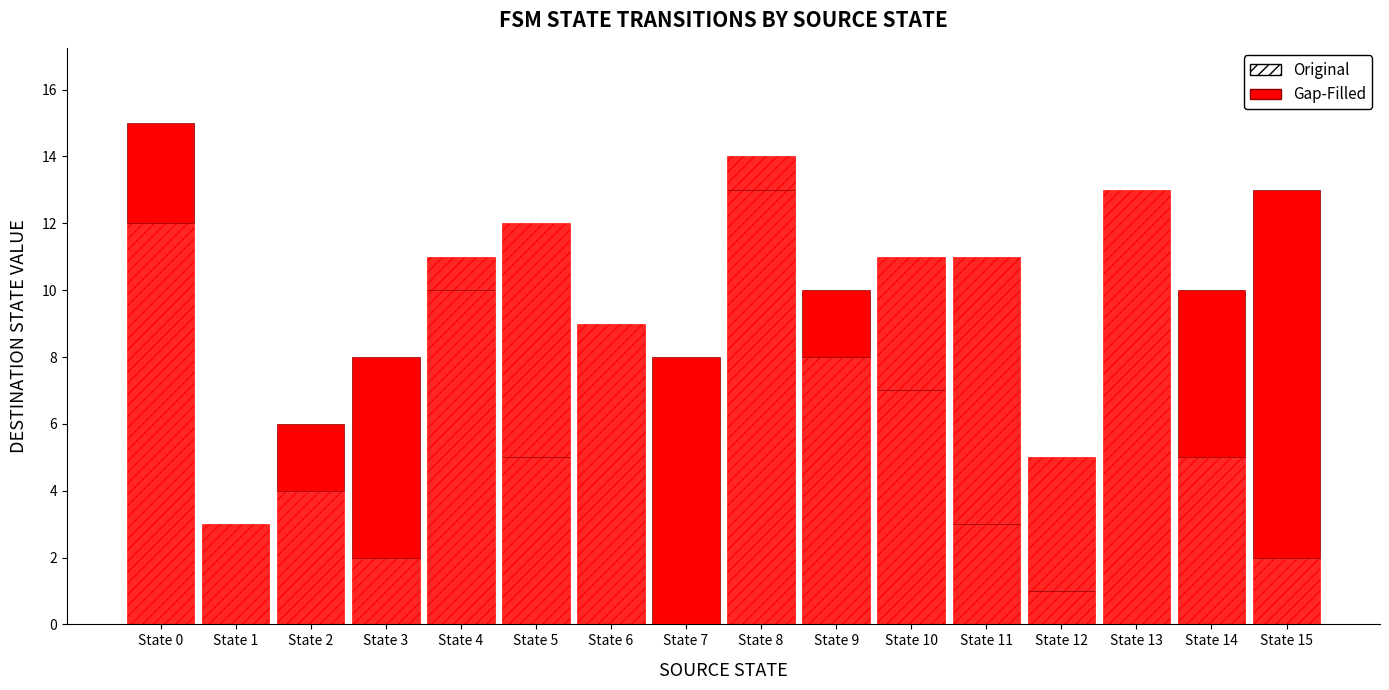

Reading left to right, list all the values displayed in this chart.

Original: 12	3	4	2	11	12	9	0	14	8	11	11	5	13	5	2
Gap-Filled: 3	0	2	6	0	0	0	8	0	2	0	0	0	0	5	11